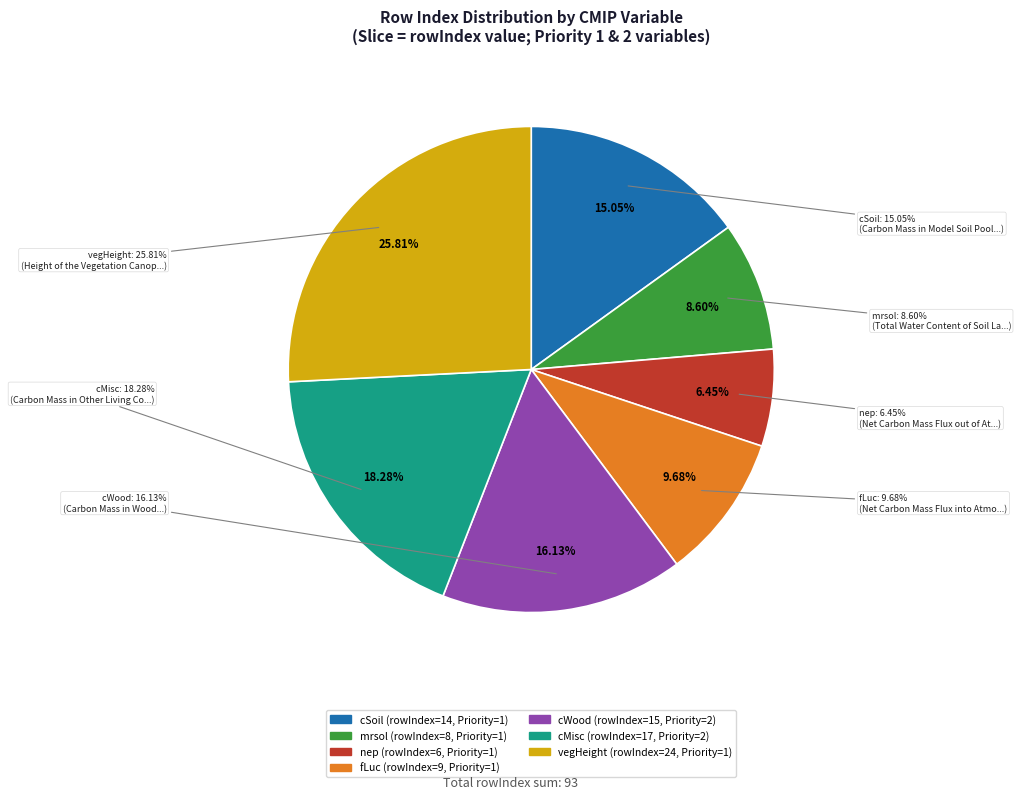

How many segments does this pie chart have?

7